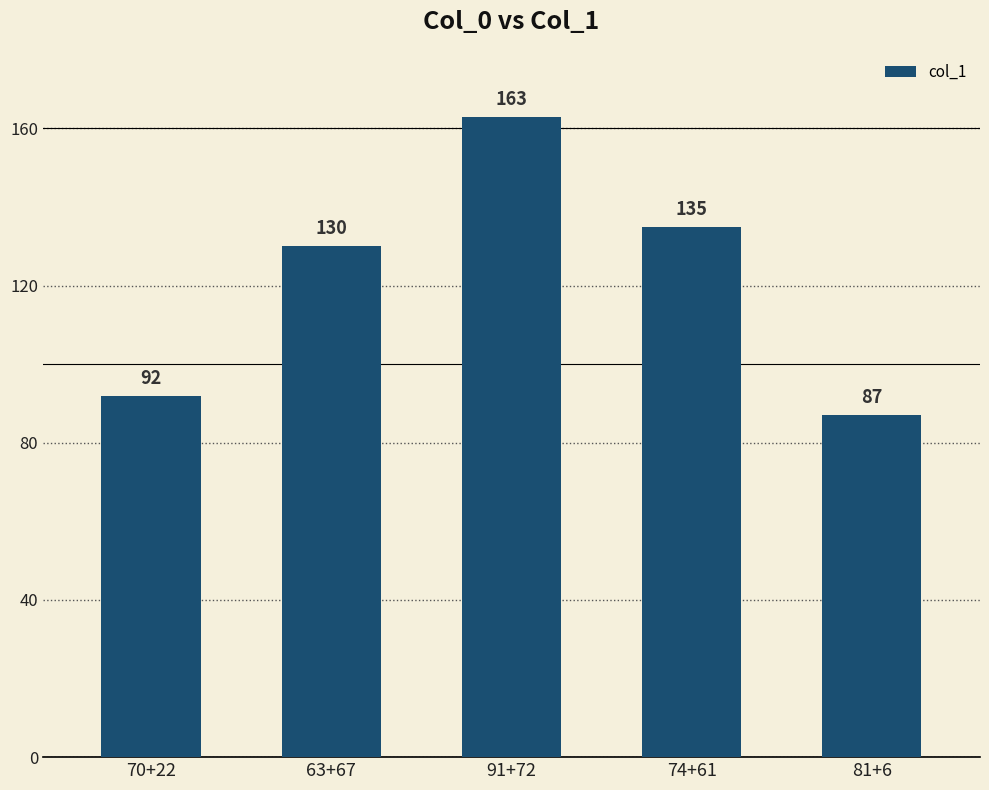

Rank the categories by value from highest to lowest.

91+72, 74+61, 63+67, 70+22, 81+6